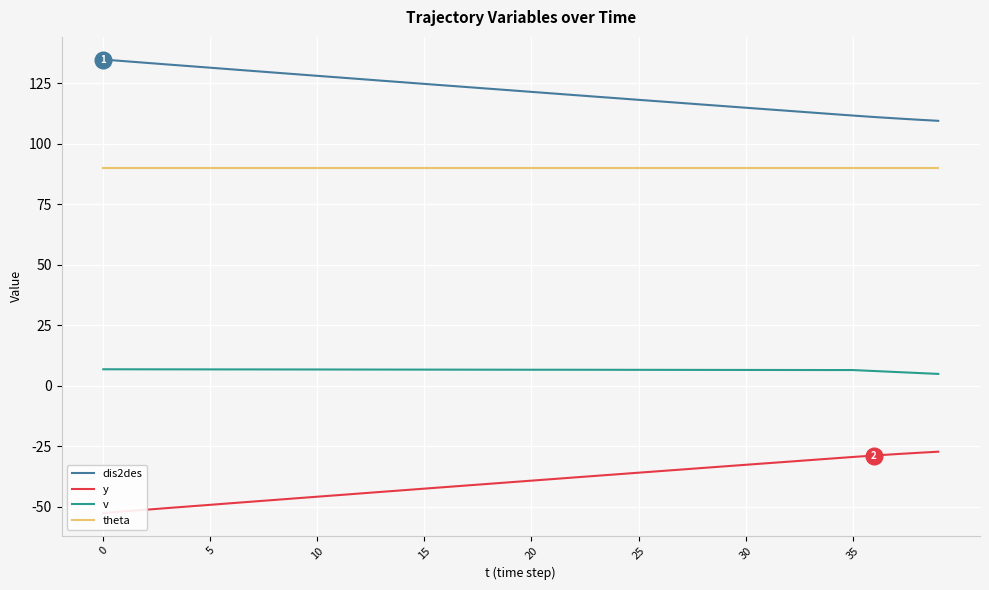

Is the value of theta at 26 greater than the value of y at 26?

Yes